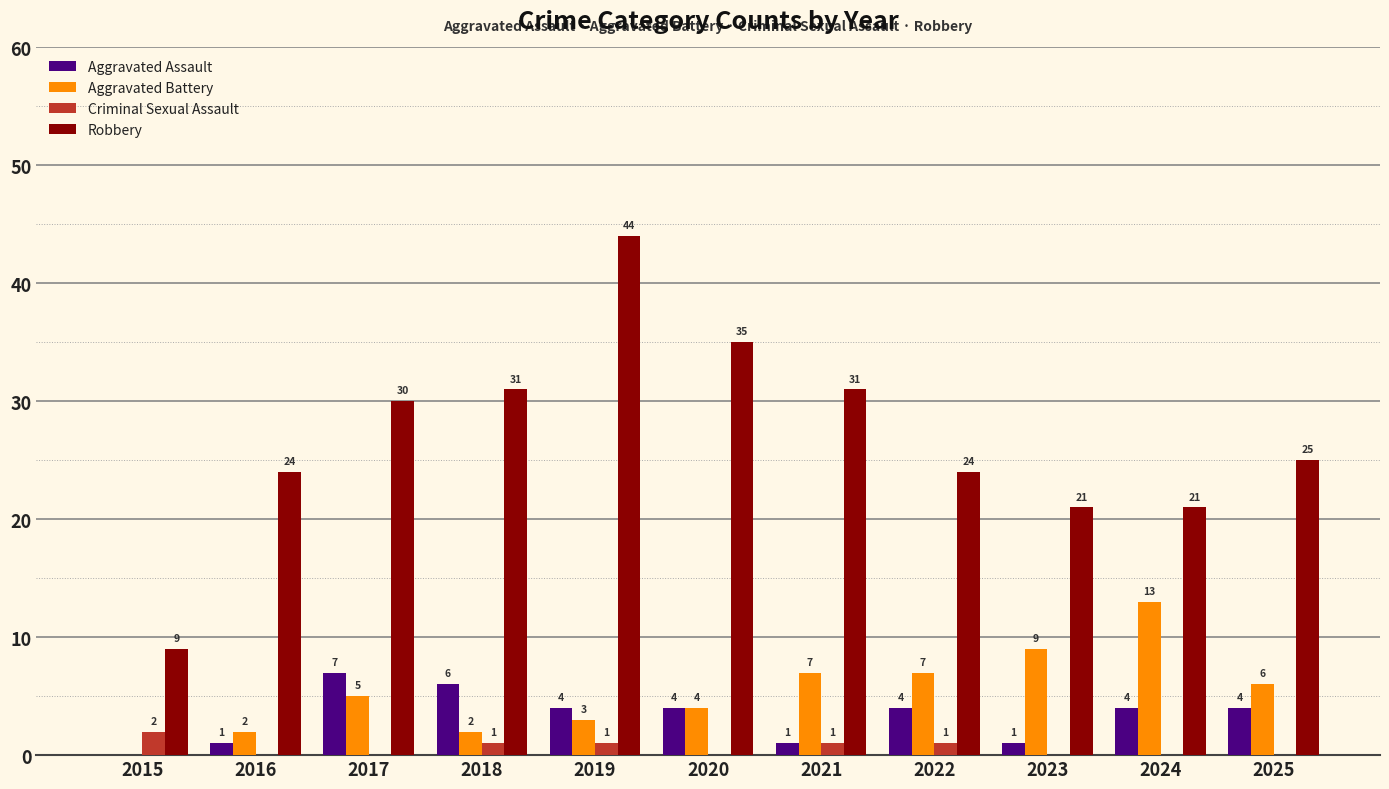

What is the approximate value of Aggravated Battery at 2022, to the nearest 10?

10